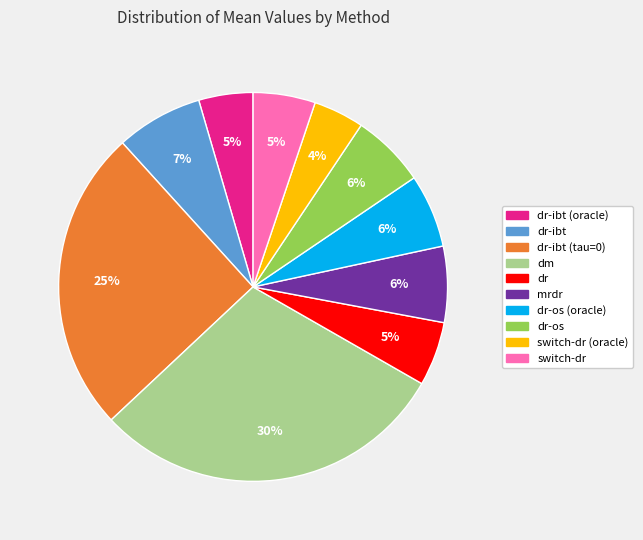

How many slices are in this pie chart?

10